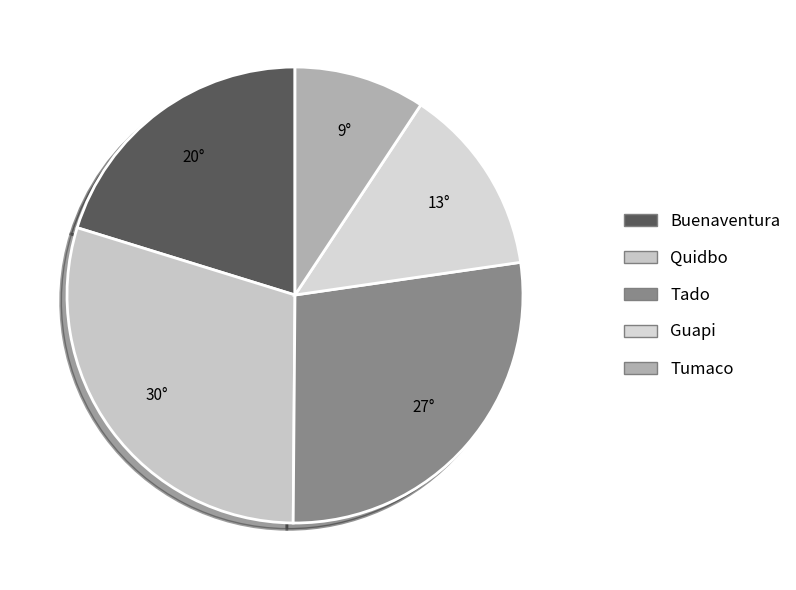

Is there a majority slice in this chart?

No